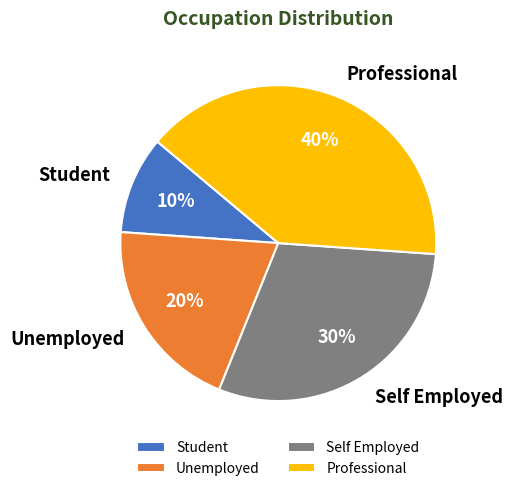

Combined, do Self Employed and Student account for over 50%?

No